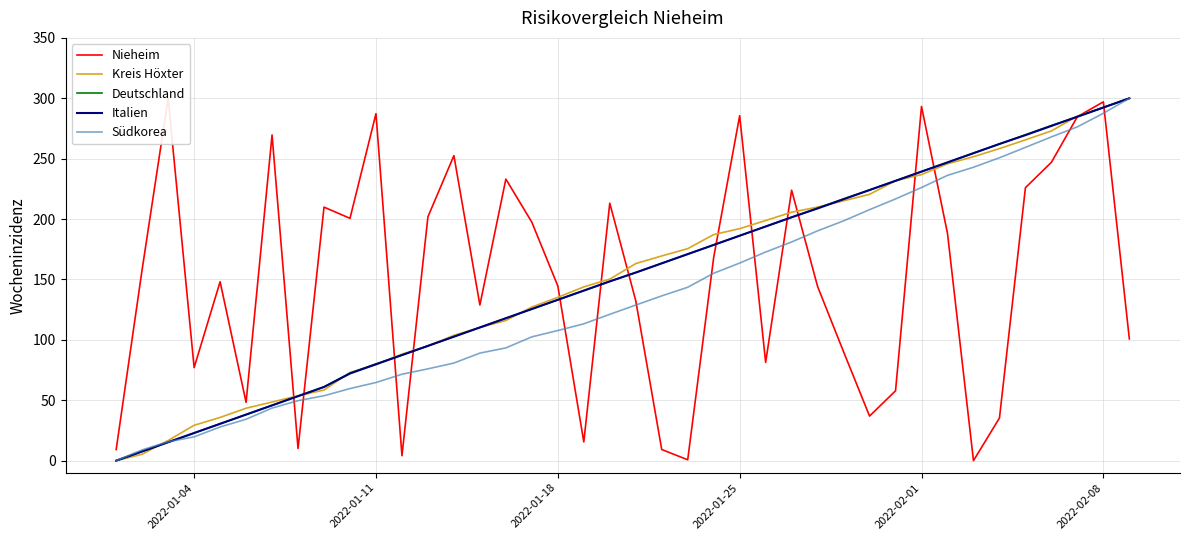

The value of Italien at 2022-02-01 is 239.3. True or false?

True